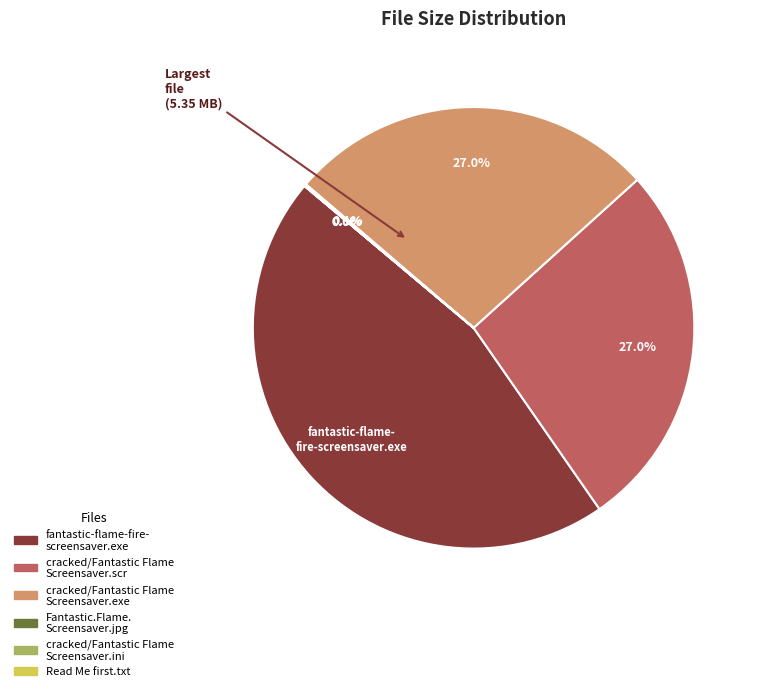

Is there any slice that represents more than half of the pie?

No